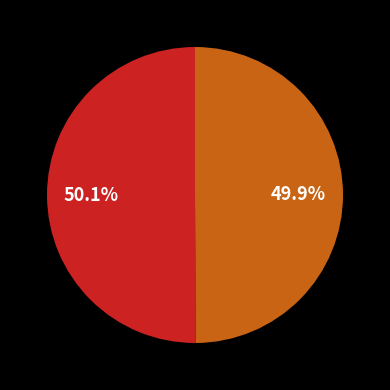

Is there any slice that represents more than half of the pie?

Yes